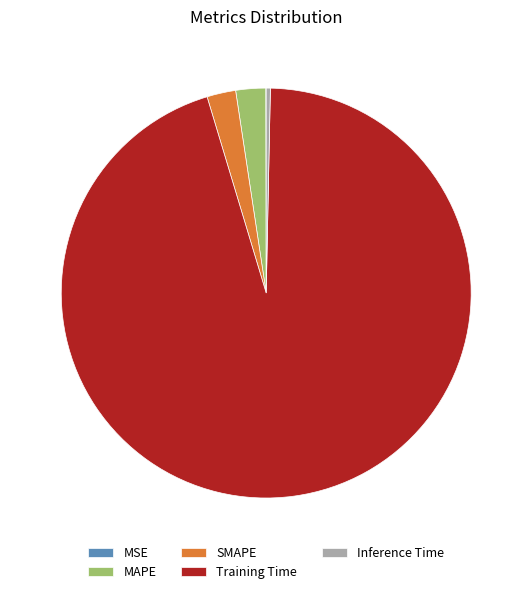

The SMAPE slice represents 14% of the pie. True or false?

False